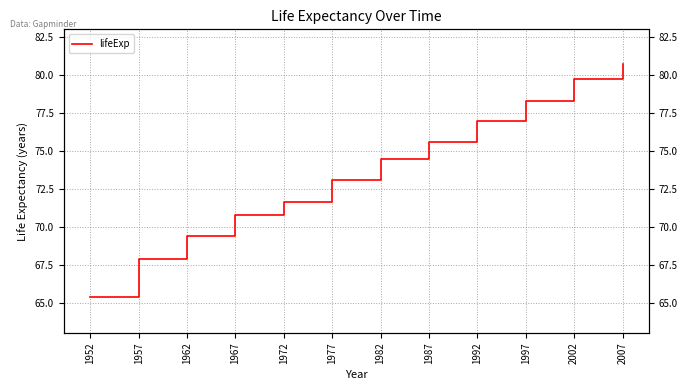

Reading right to left, what are all the values shown in this chart?

2007=80.7	2002=79.7	1997=78.3	1992=76.9	1987=75.6	1982=74.5	1977=73.1	1972=71.6	1967=70.8	1962=69.4	1957=67.8	1952=65.4